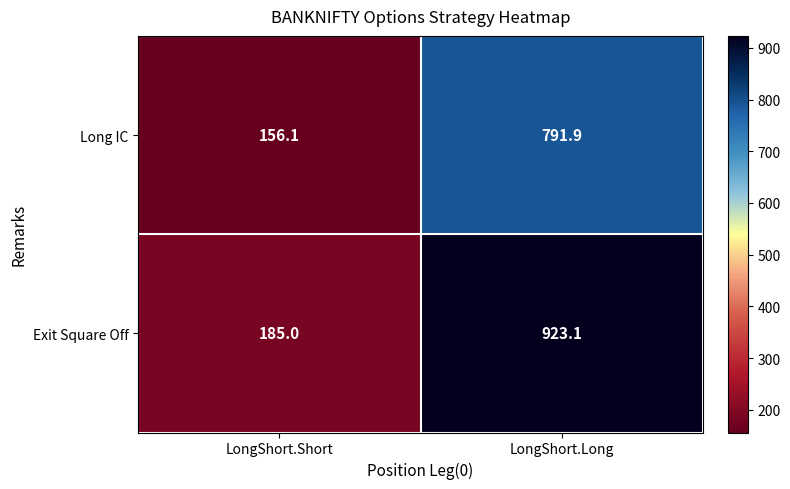

Between LongShort.Short and LongShort.Long, which series saw the biggest shift?

Exit Square Off